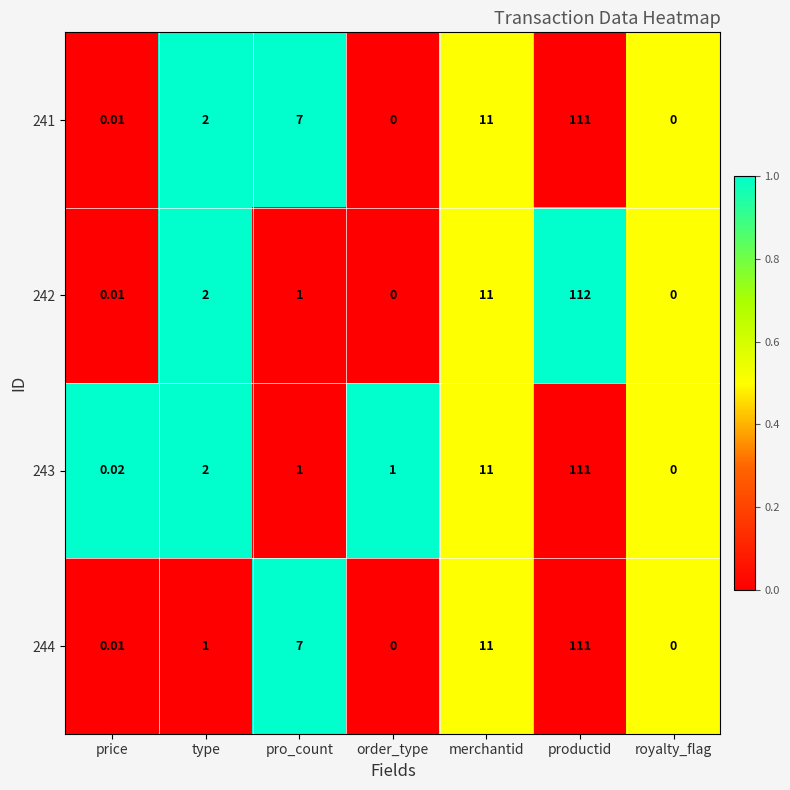

Which category has the highest value in the 242 series?

productid